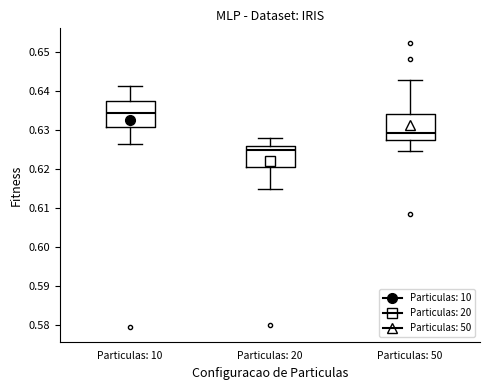

Reading left to right, read every box against the y-axis: the position of its median line, the range the box covers, and the ends of its whiskers. The values are not printed on the chart, so give them approximately, as read against the axis.

Particulas: 10: median 0.634, box 0.631 to 0.637, whiskers 0.627 to 0.641
Particulas: 20: median 0.625, box 0.621 to 0.626, whiskers 0.615 to 0.628
Particulas: 50: median 0.629, box 0.628 to 0.634, whiskers 0.625 to 0.643